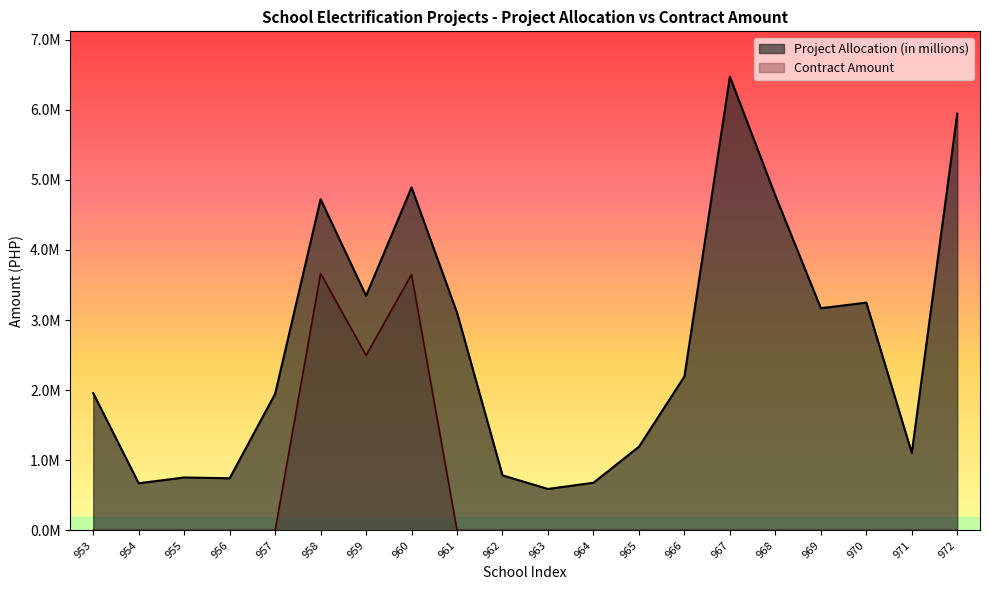

At which label does Project Allocation (in millions) first exceed 2194937?

958